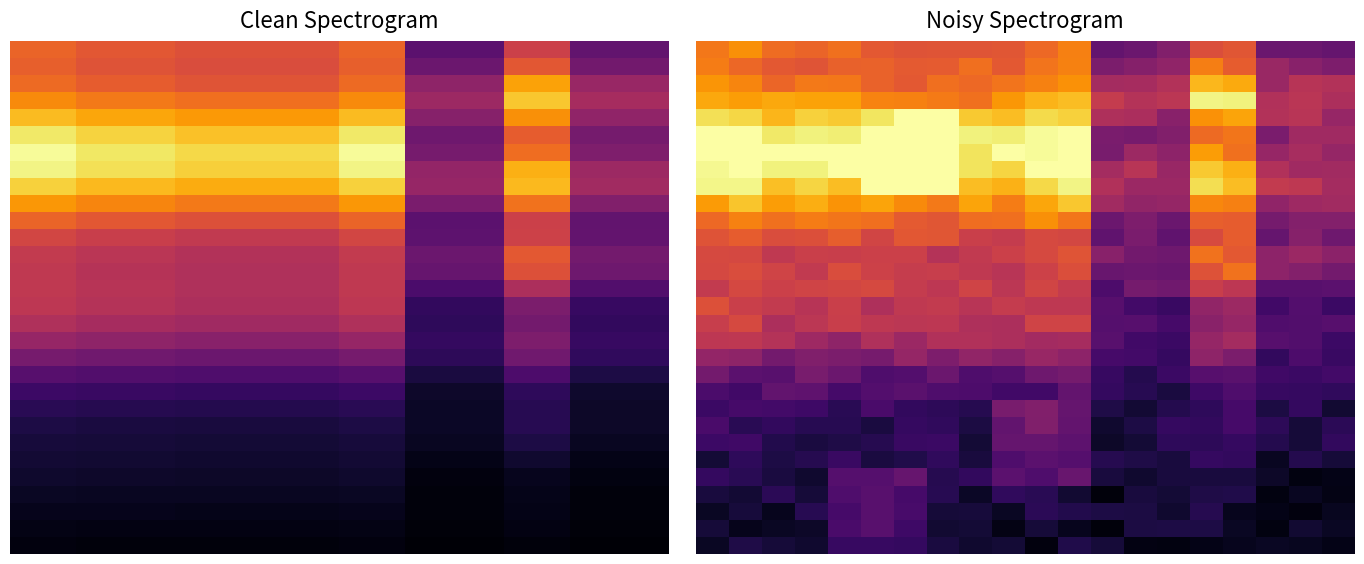

Which has a higher value, 3 or 12?

3